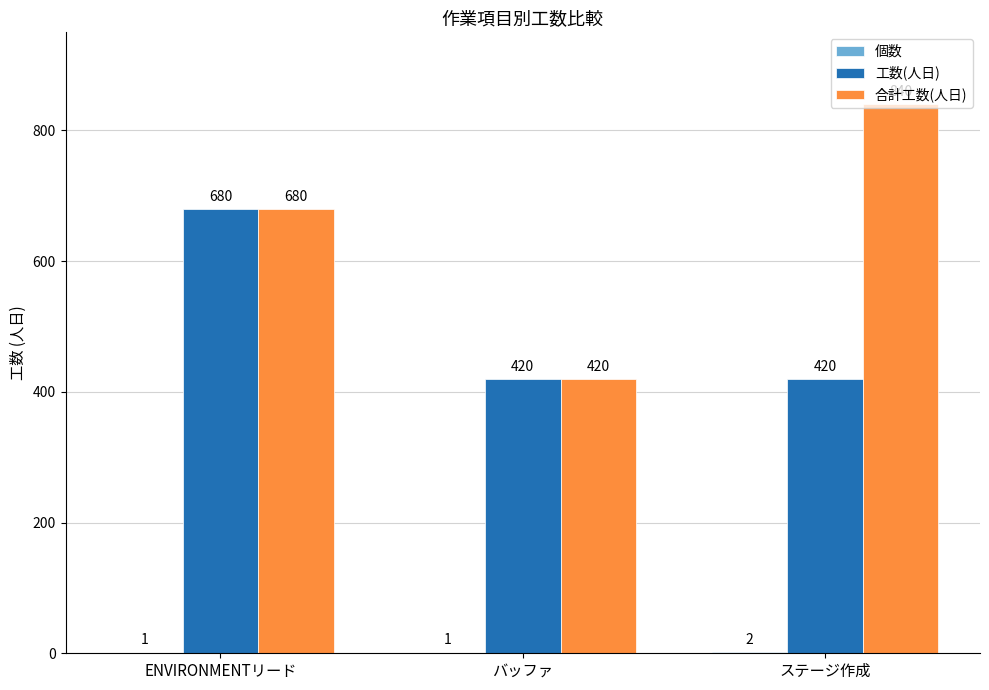

What is the total value across all series at ENVIRONMENTリード?

1361